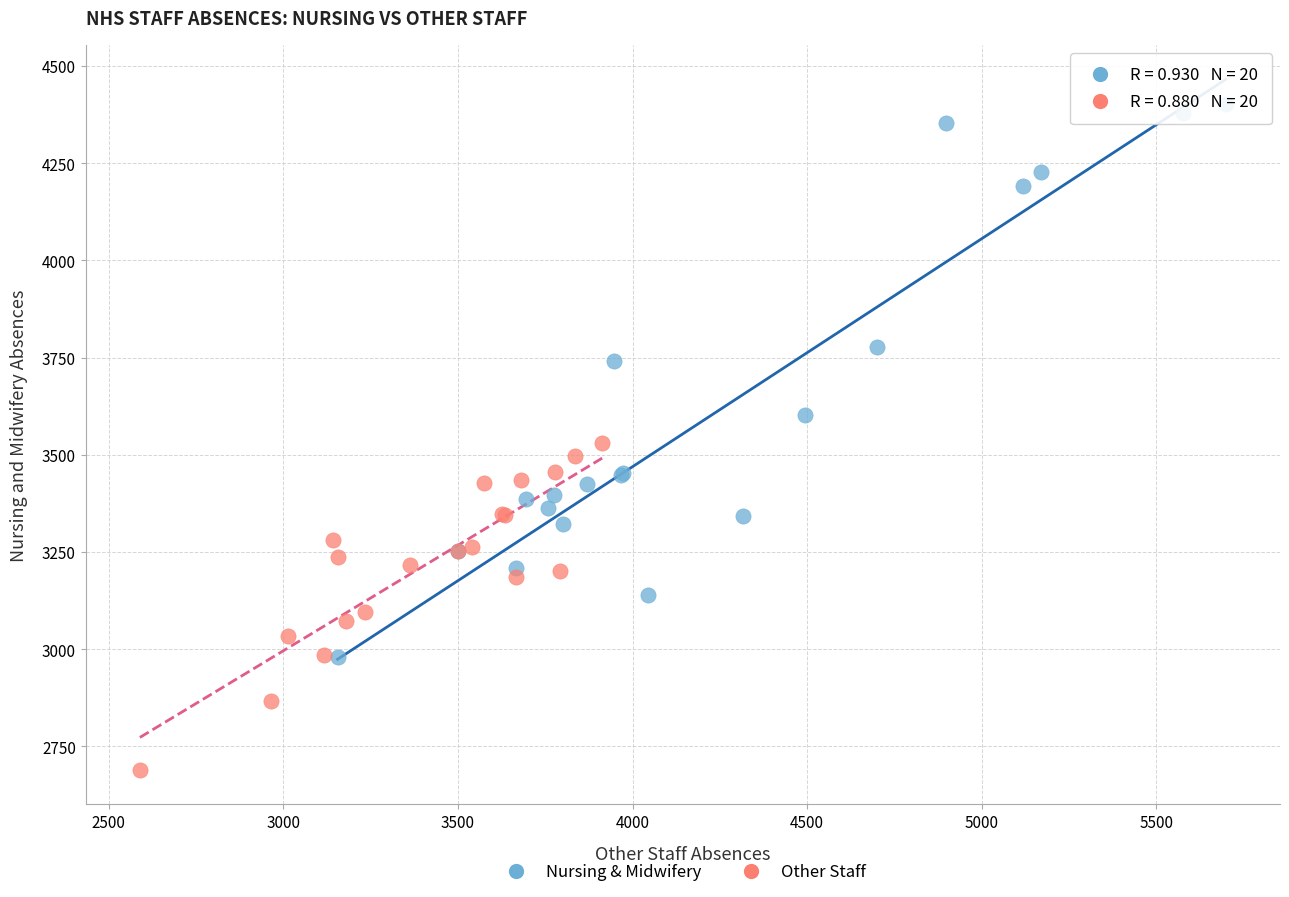

Which series reaches the minimum Y coordinate?

Other Staff